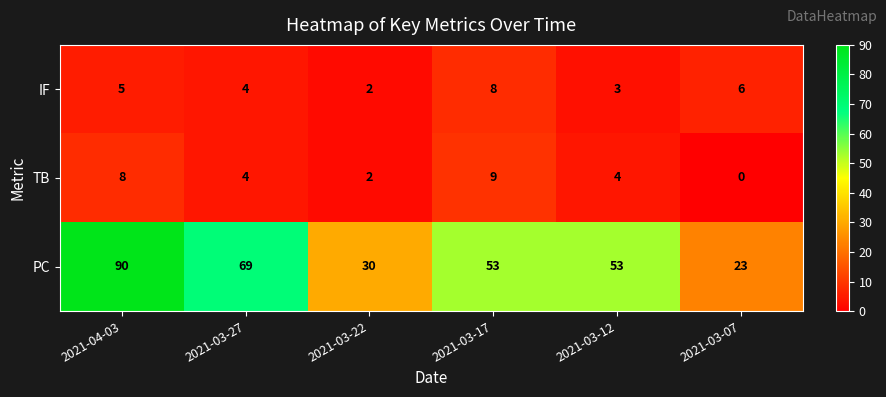

At which category is the sum across all series the highest?

2021-04-03